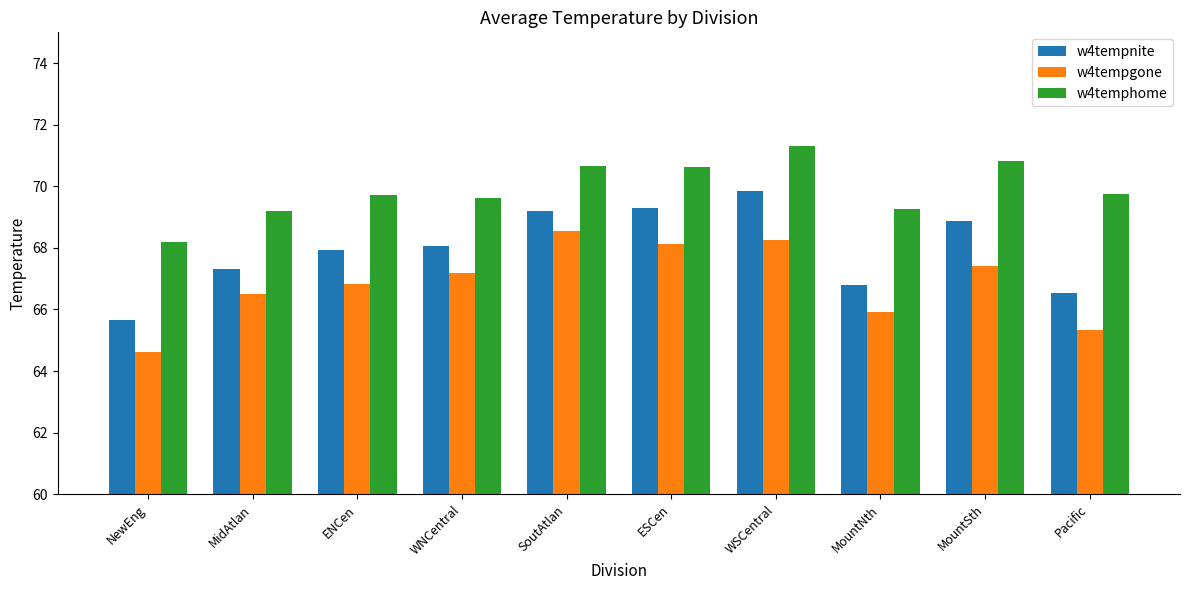

What is the spread (max minus min) of values at Pacific?

4.4